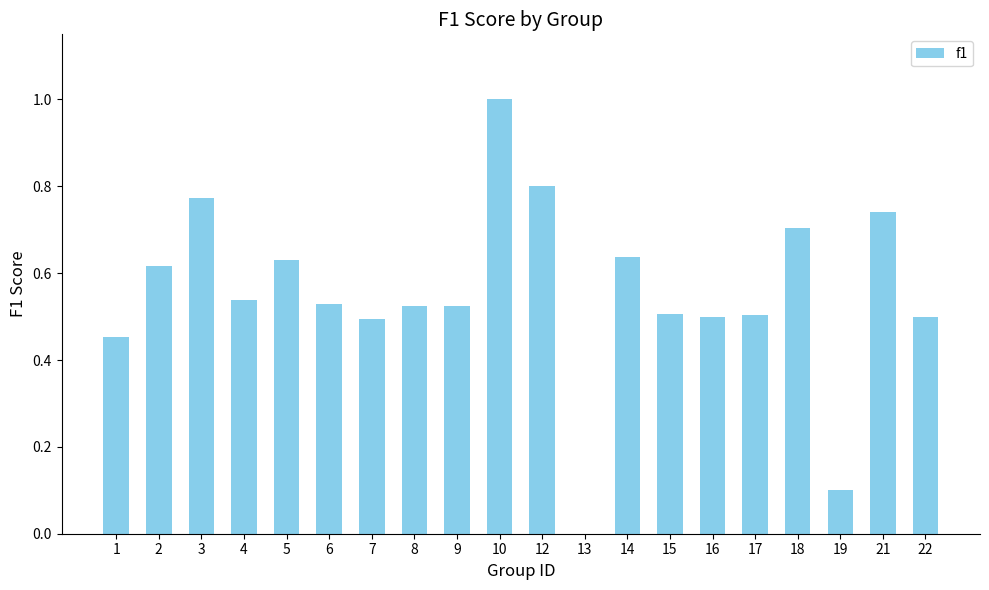

Which category has the highest value across all series?

10